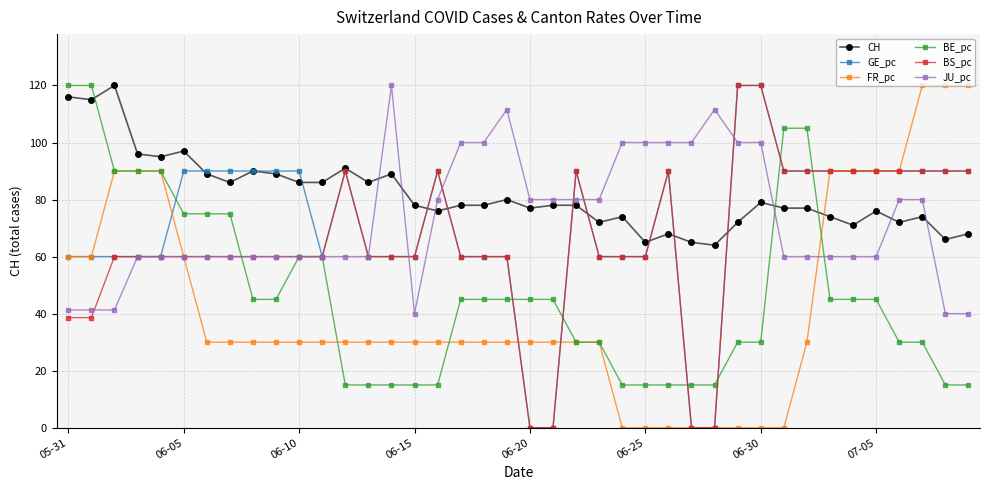

What are all the series names shown in the legend?

CH, GE_pc, FR_pc, BE_pc, BS_pc, JU_pc